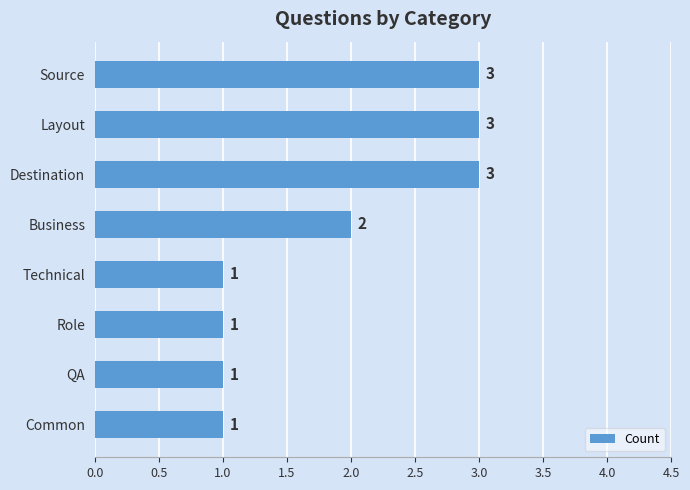

What is the maximum value shown in the chart?

3